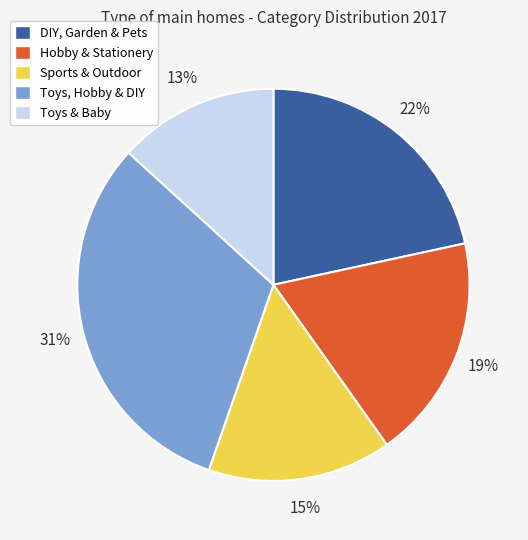

What is the smallest slice in the pie chart?

Toys & Baby